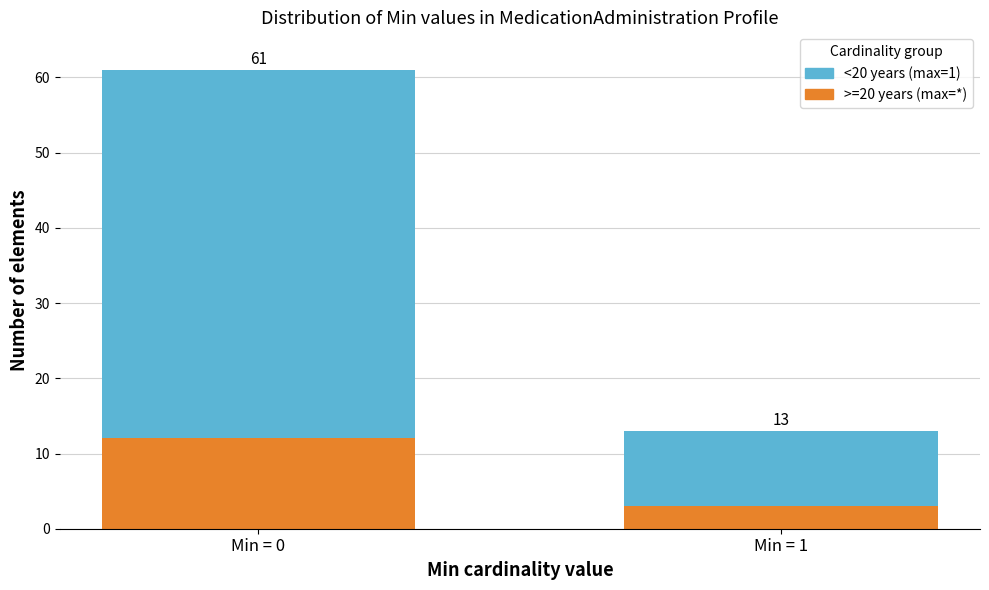

Does the chart contain stacked bars?

Yes